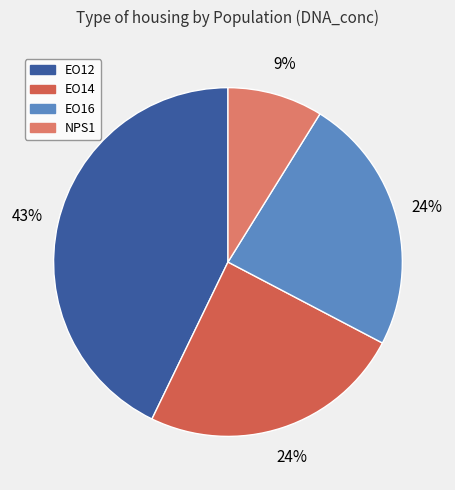

Does any single category account for the majority?

No